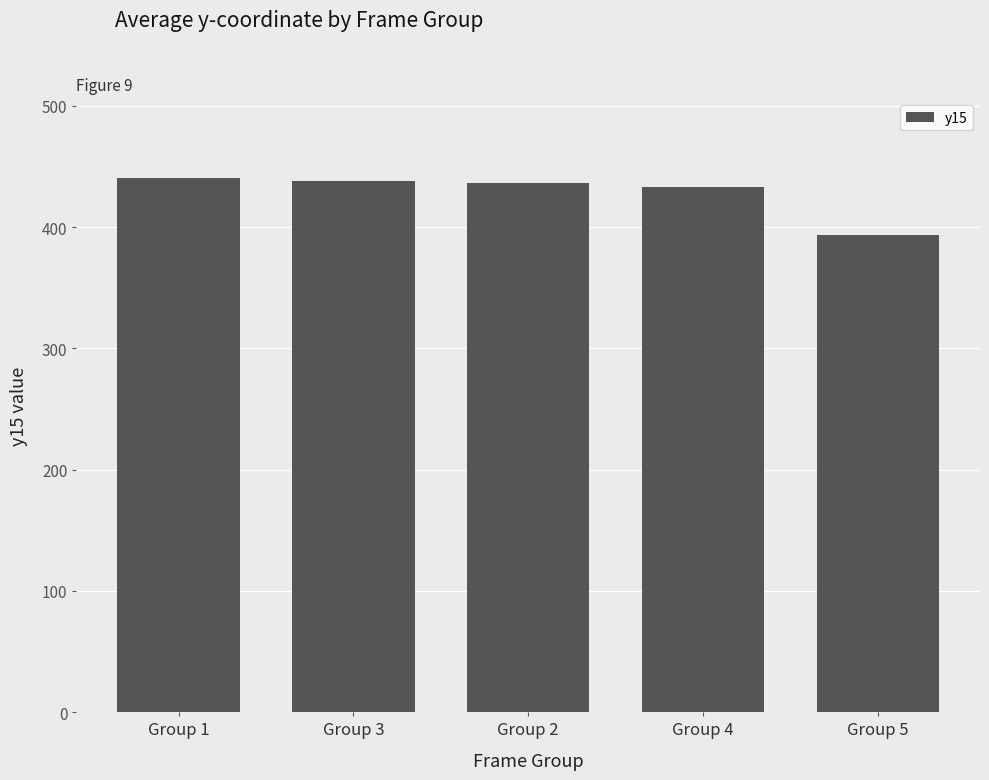

What is the value of the 2nd bar from the left?

438.0